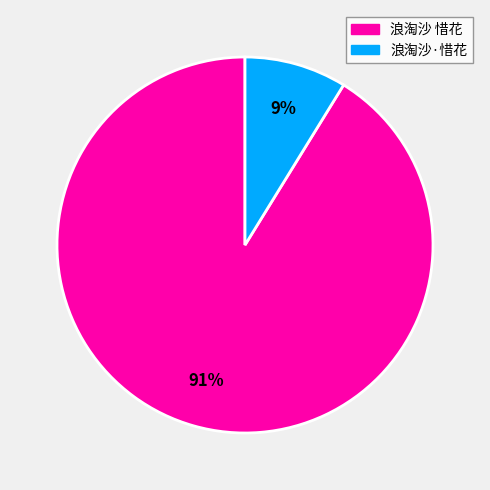

Between 浪淘沙 惜花 and 浪淘沙·惜花, which is larger?

浪淘沙 惜花